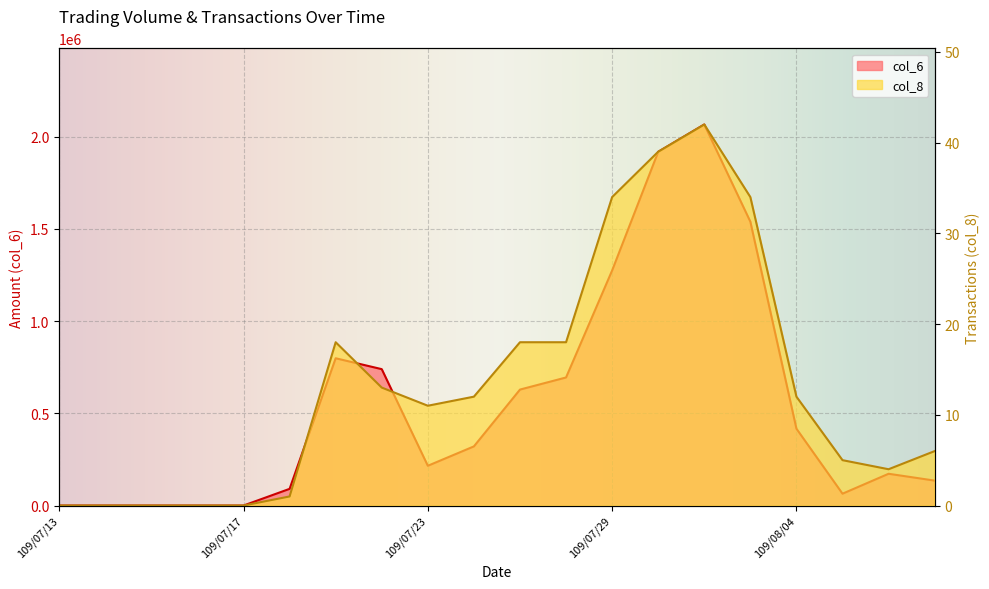

Reading right to left, transcribe all the data shown in this chart.

col_6: 135140	172230	64150	416760	1539250	2066260	1917920	1274590	694430	628730	320690	215530	739530	798600	90440	0	0	0	0	0
col_8: 6	4	5	12	34	42	39	34	18	18	12	11	13	18	1	0	0	0	0	0